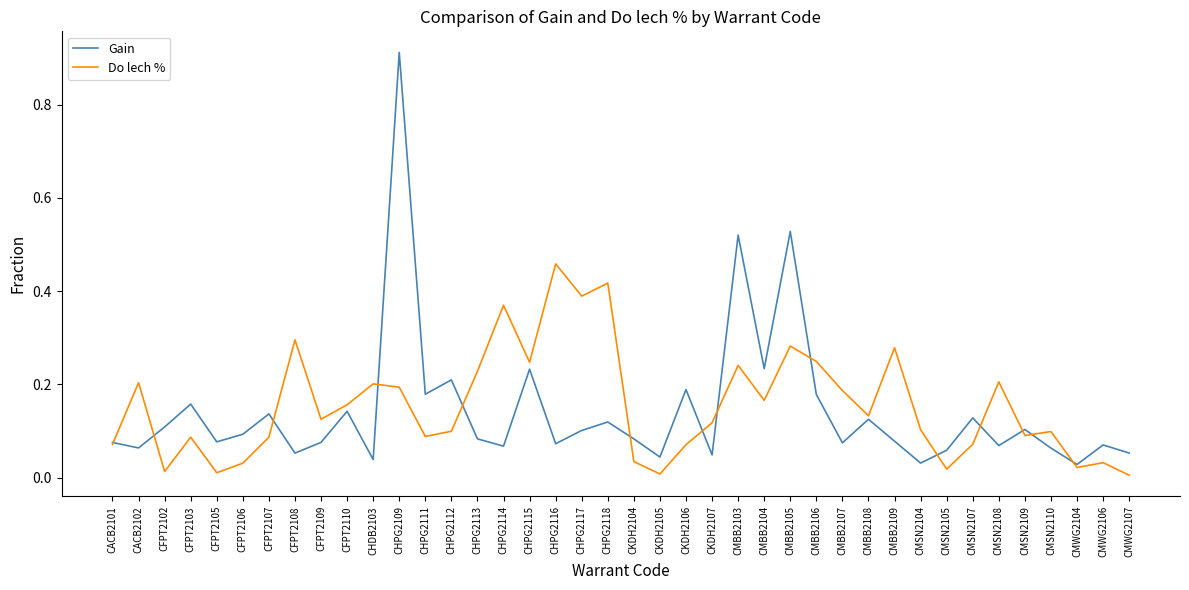

Which series has the largest range (max minus min)?

Gain